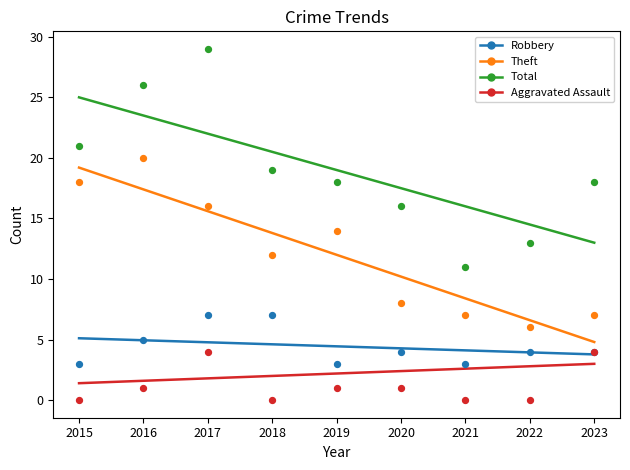

At how many categories does at least one series exceed 17?

6